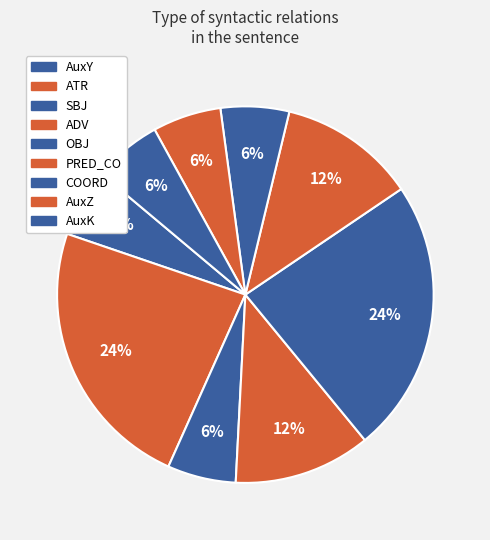

Does any single category account for the majority?

No